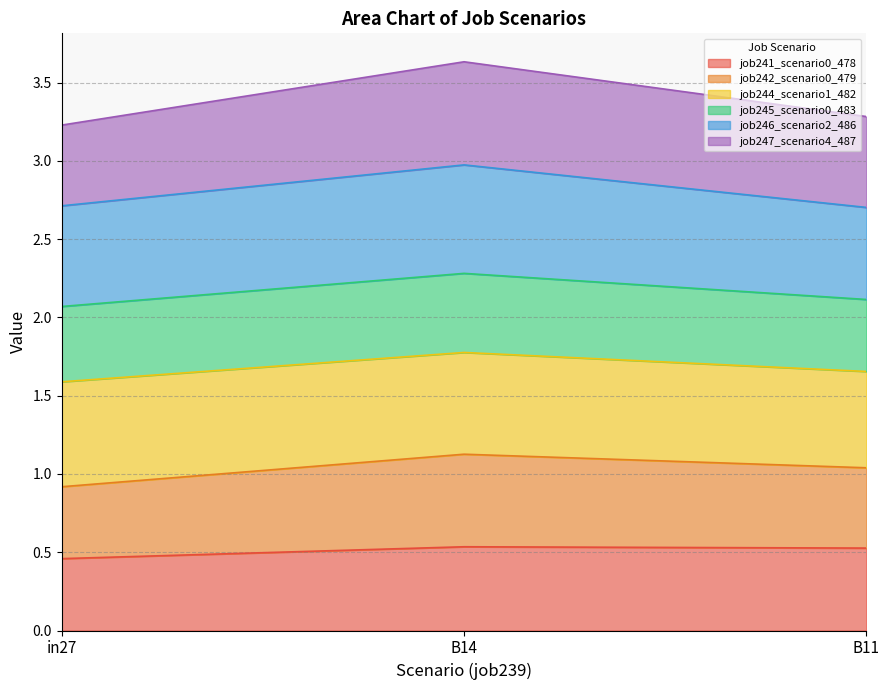

The value of job241_scenario0_478 at B11 is 0.3. True or false?

False